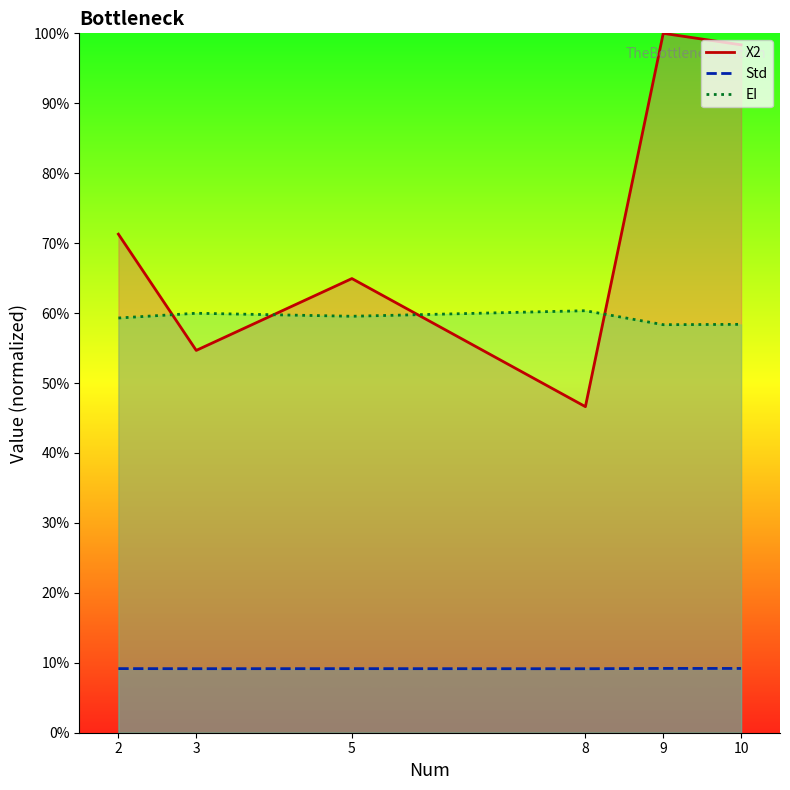

What is the smallest value displayed?

9.2